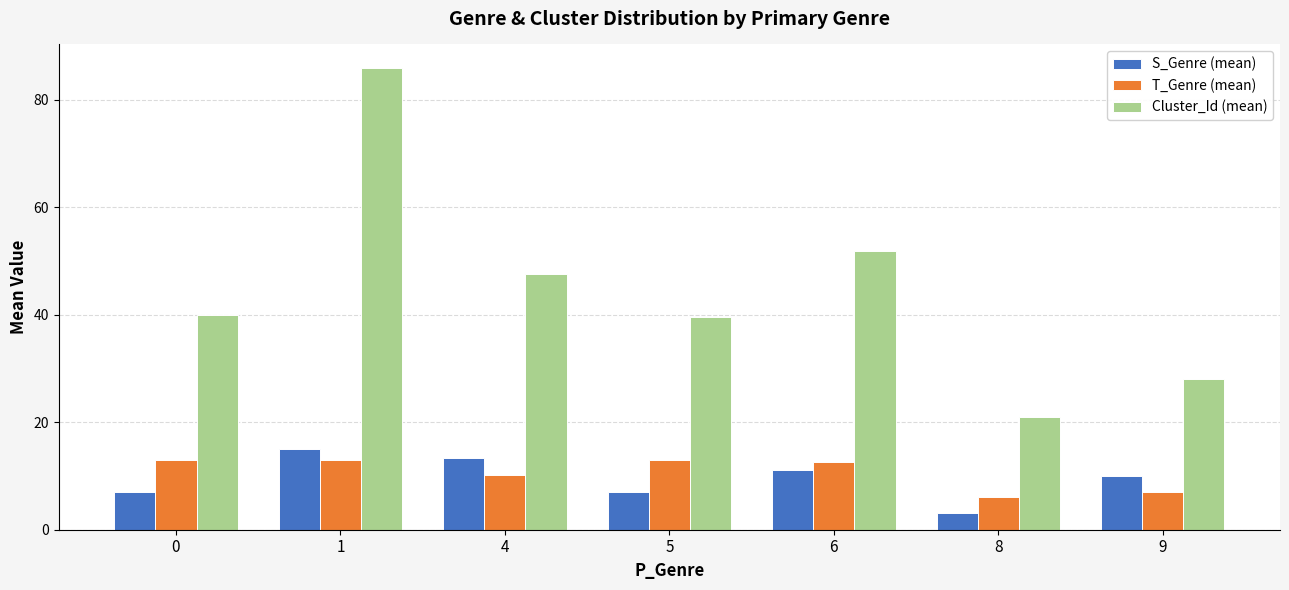

What is the sum of the Cluster_Id (mean) values at 6 and 8?

72.8